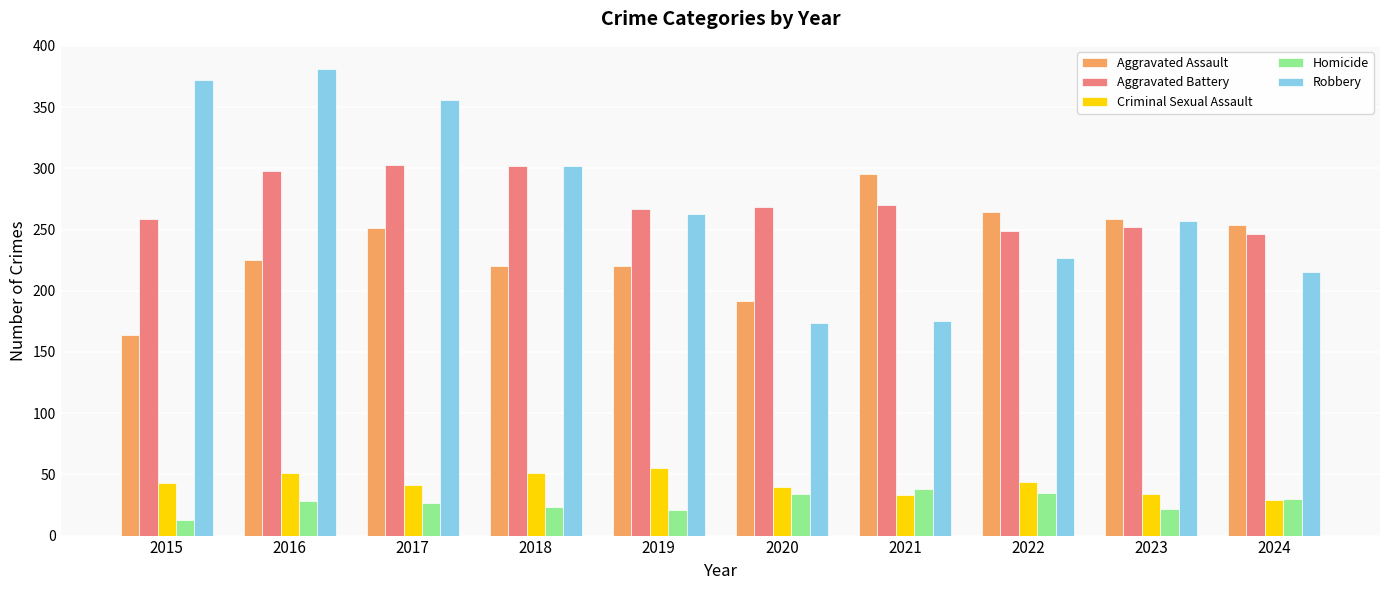

Is the value of Homicide at 2016 greater than the value of Robbery at 2022?

No